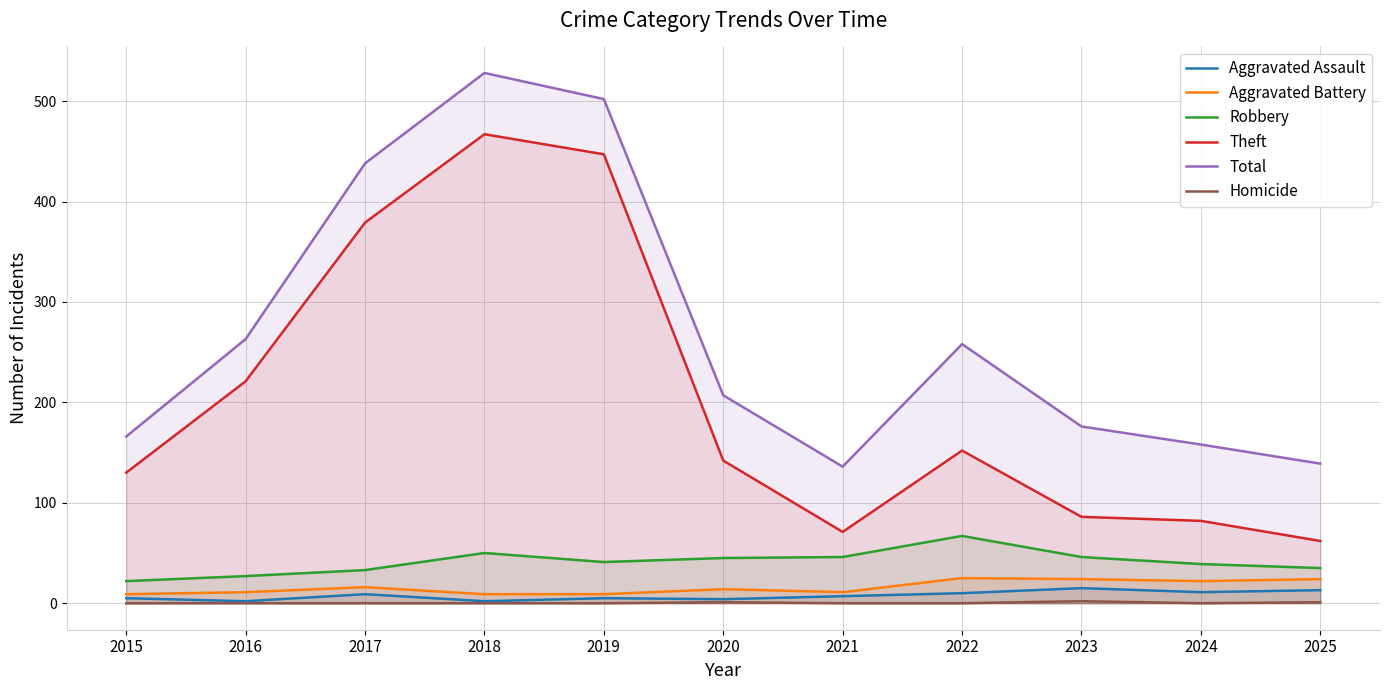

Which category has the lowest value across all series?

2015